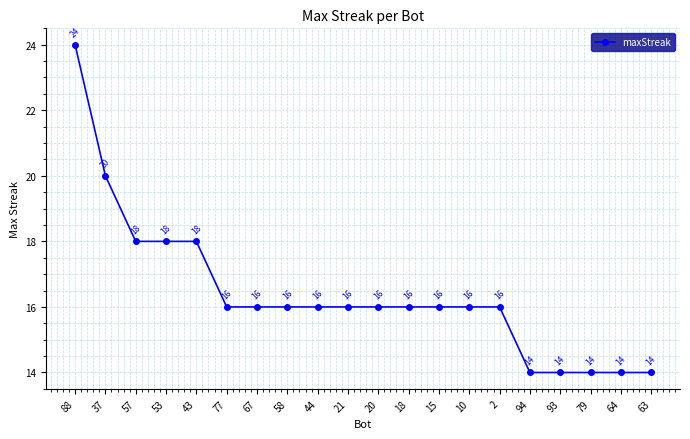

What is the minimum value shown in the chart?

14